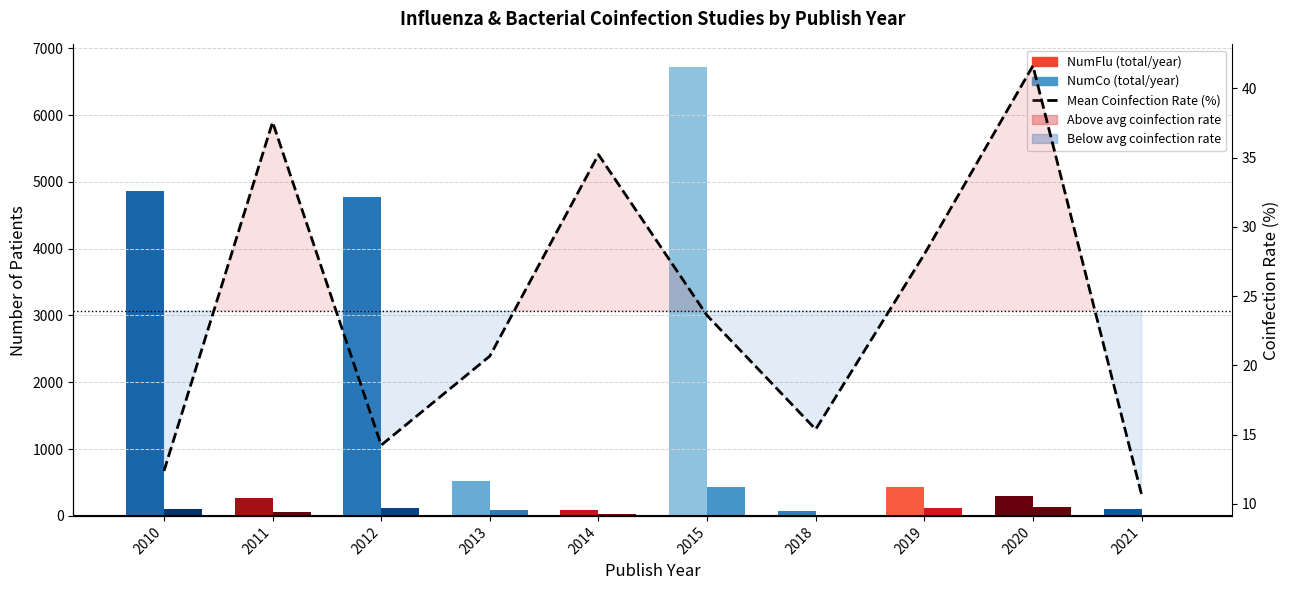

What is the average value?

23.9